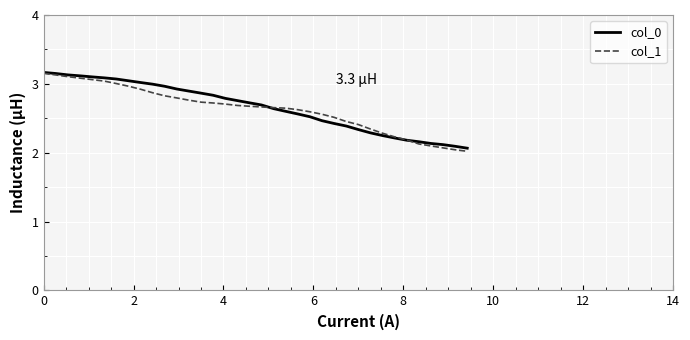

At how many categories does at least one series exceed 2?

36